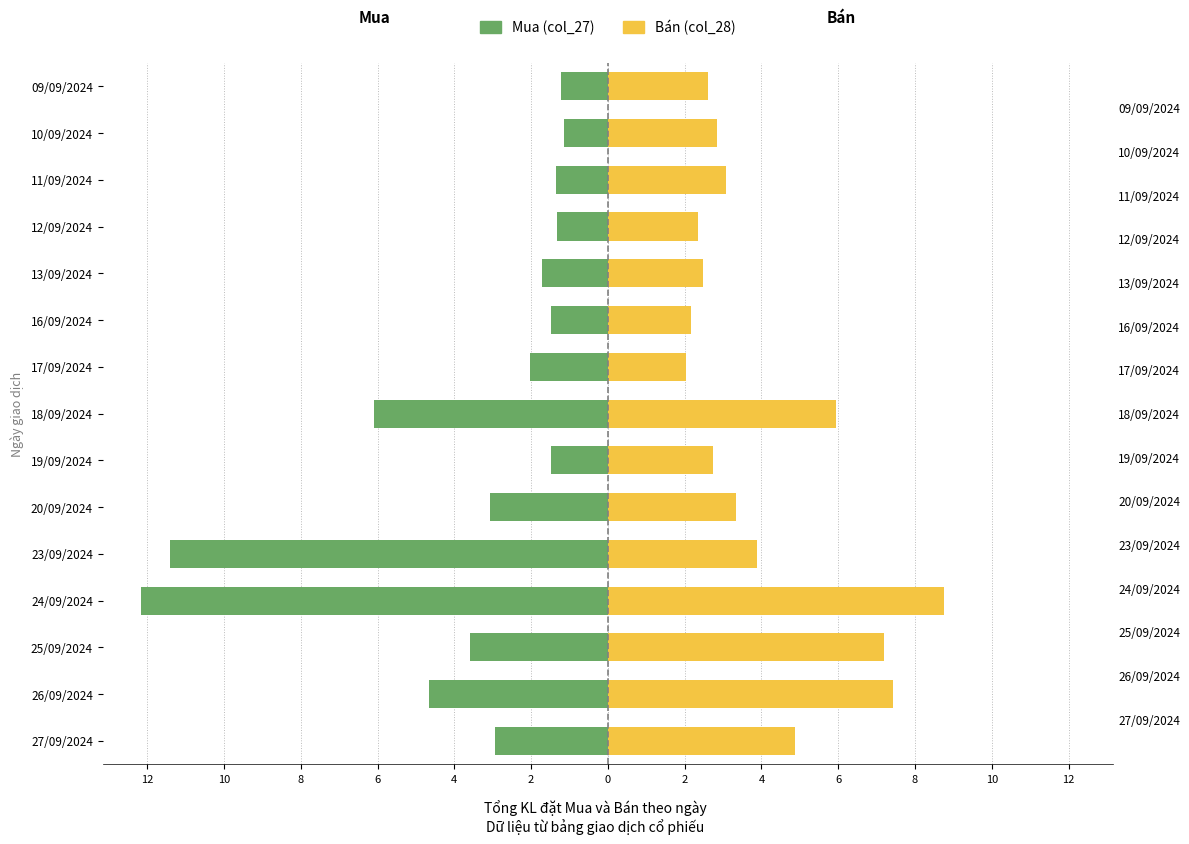

At how many categories does at least one series exceed -11?

15